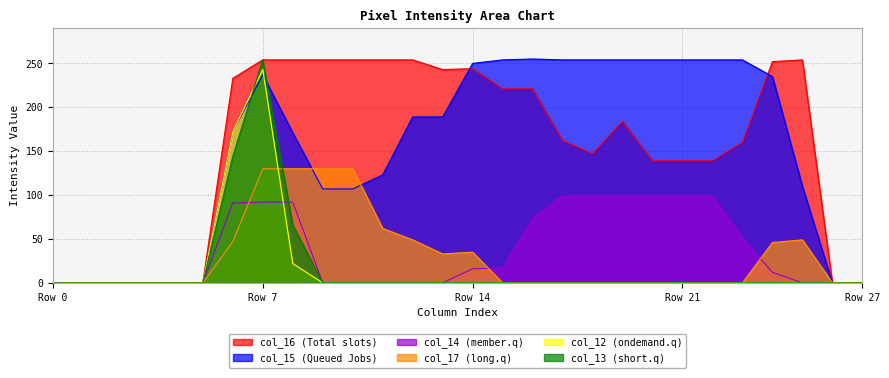

How many positive values does the col_15 series have?

20